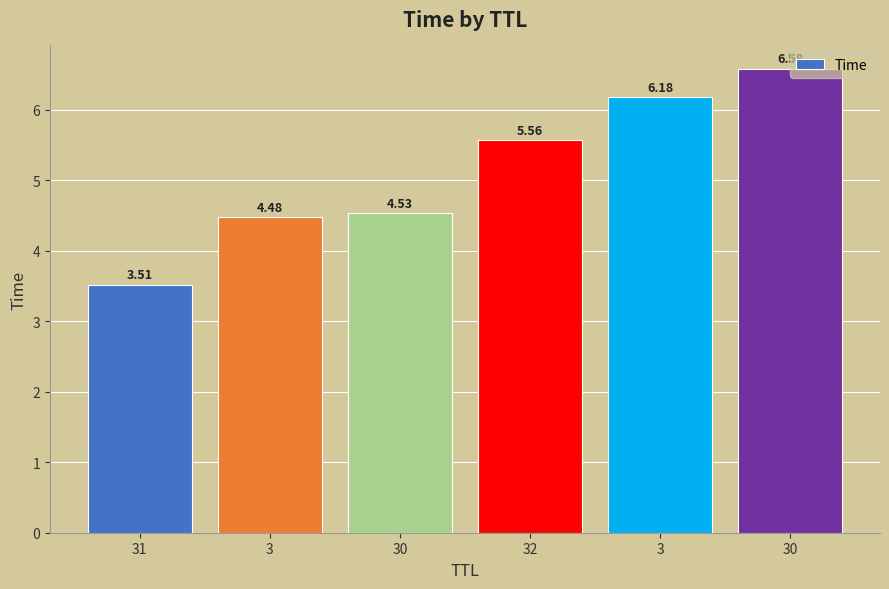

Count the number of data series in this chart.

1